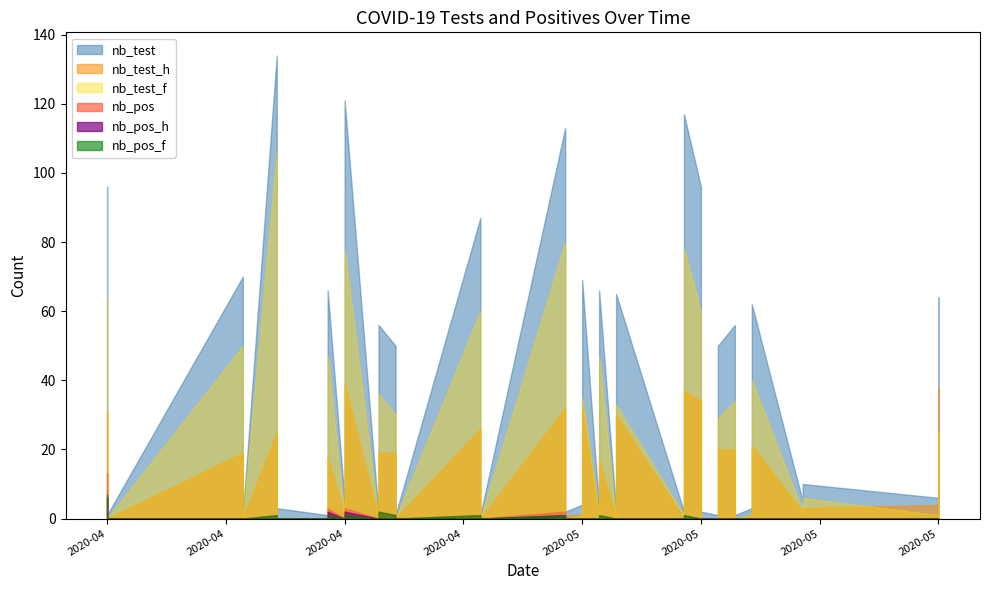

What is the approximate value of nb_test_f at 2020-05-06?

1